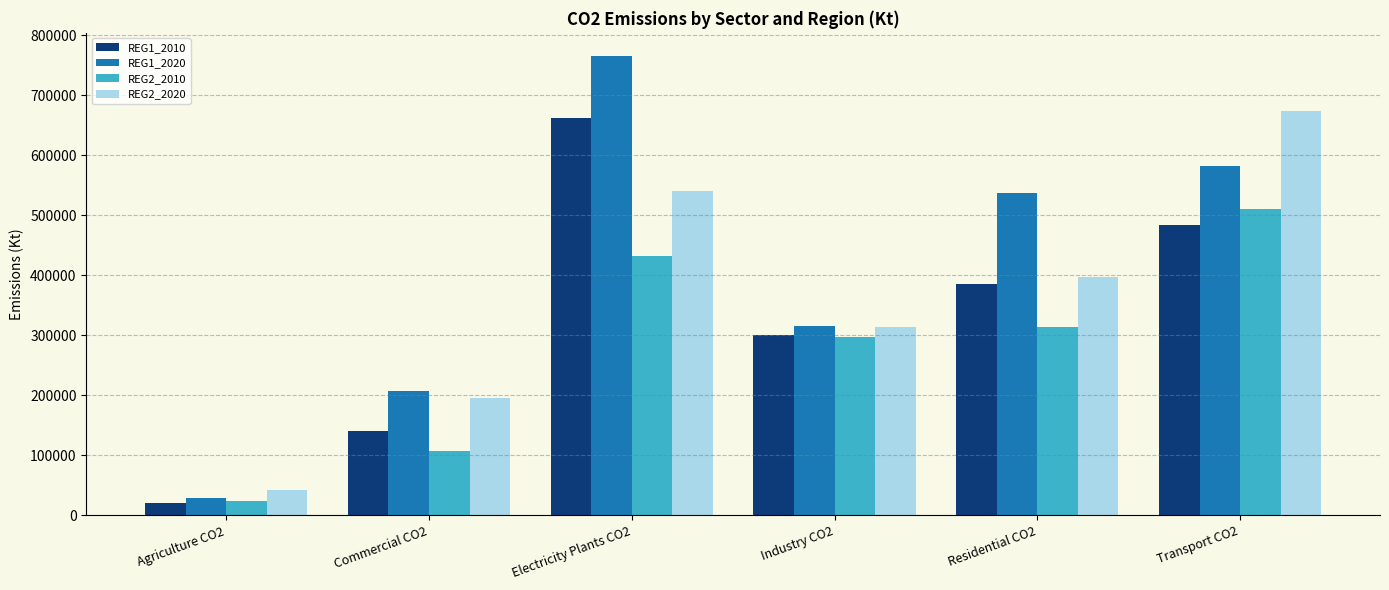

Which series has the largest range (max minus min)?

REG1_2020